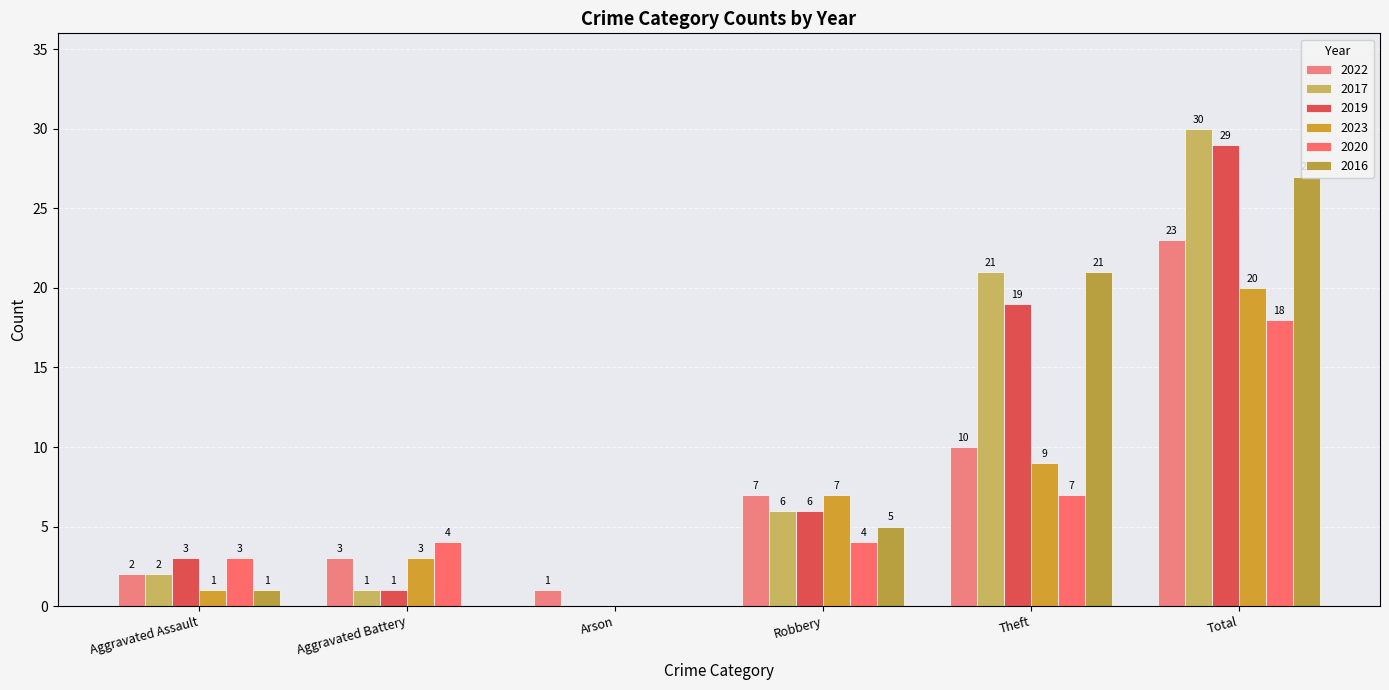

Is it true that 2023 equals 2 at Aggravated Assault?

False